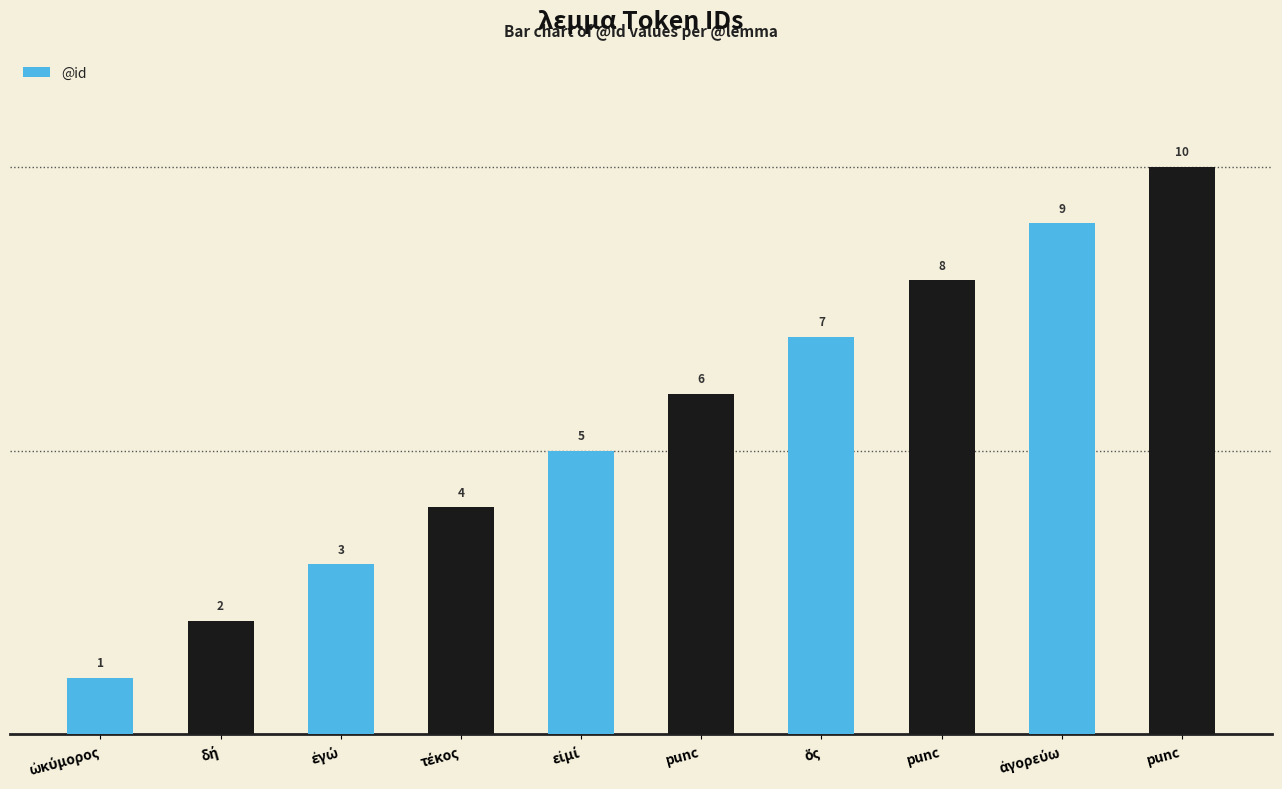

True or false: the data shows 6 at punc.

True